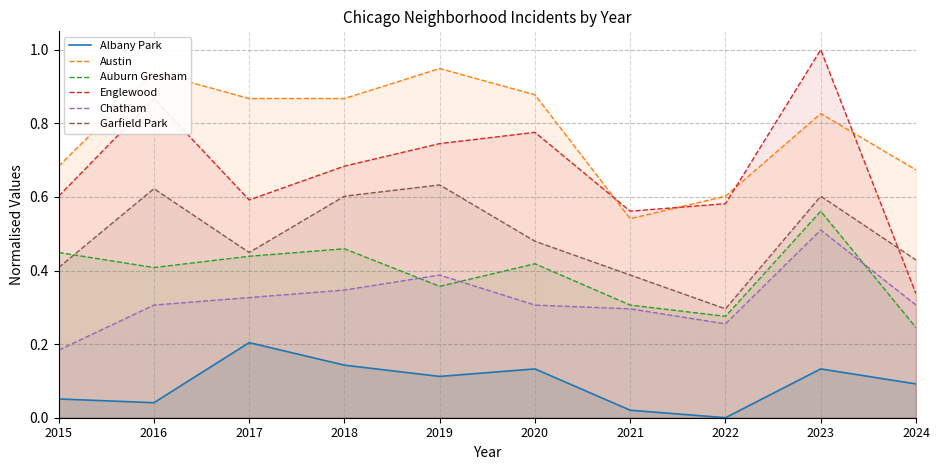

At which label is Chatham closest to 0?

2015